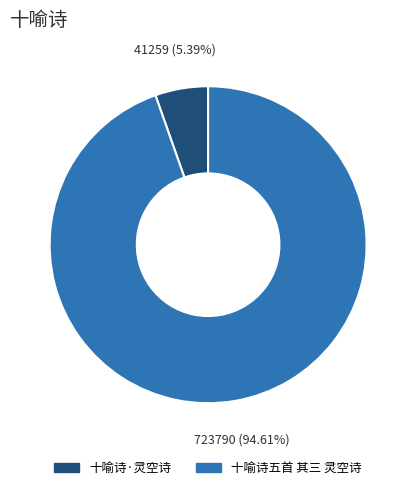

What percentage is the 十喻诗·灵空诗 slice, to the nearest percent?

5%